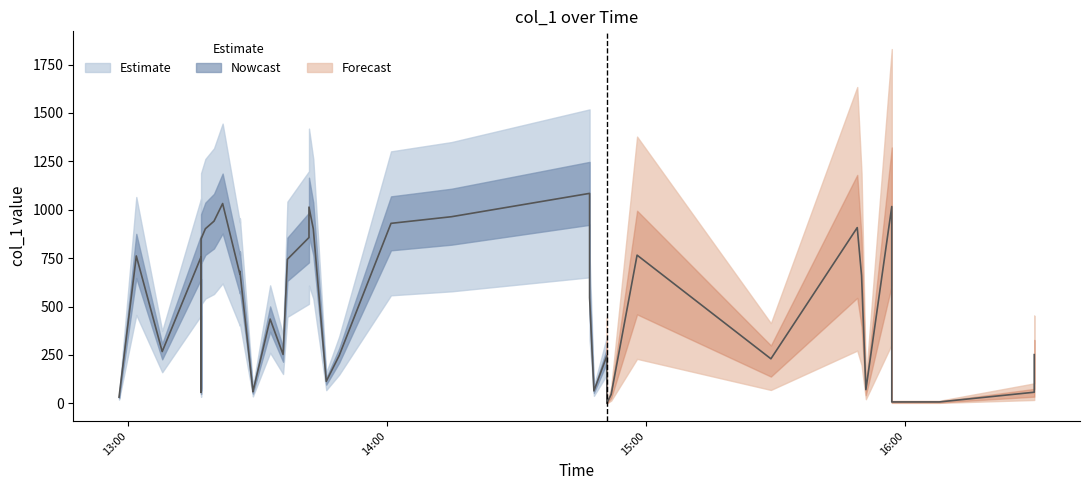

What is the value of the 18th point from the left?

856.5